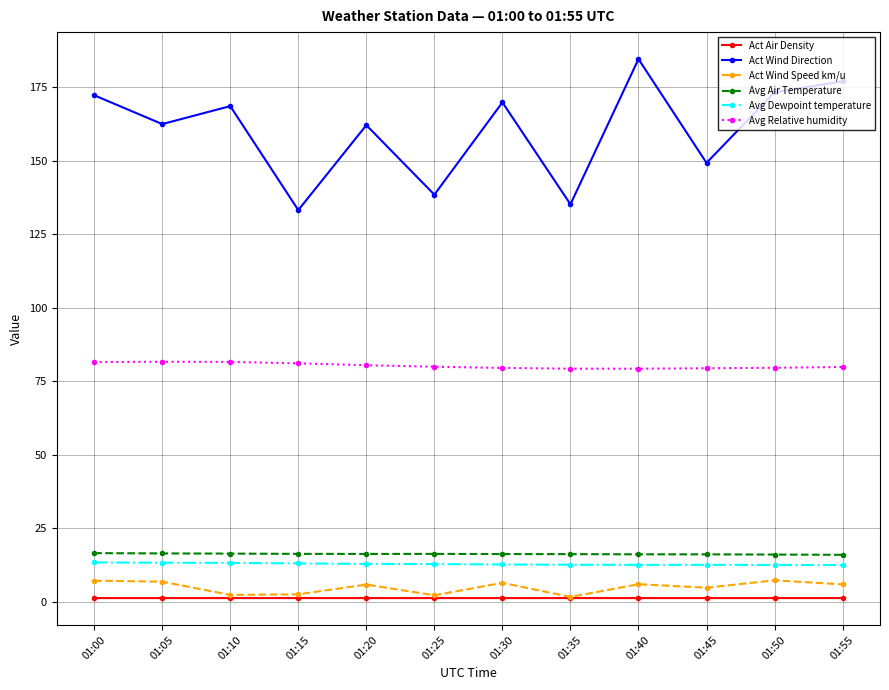

Which series has the largest total across all categories?

Act Wind Direction